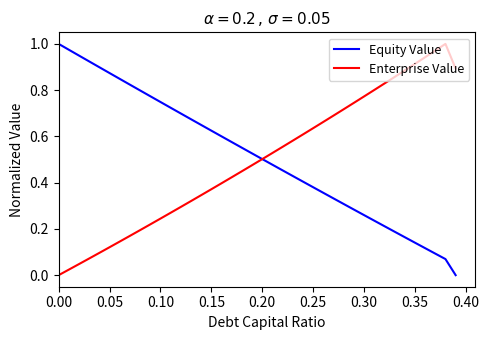

Which series has the largest total across all categories?

Equity Value